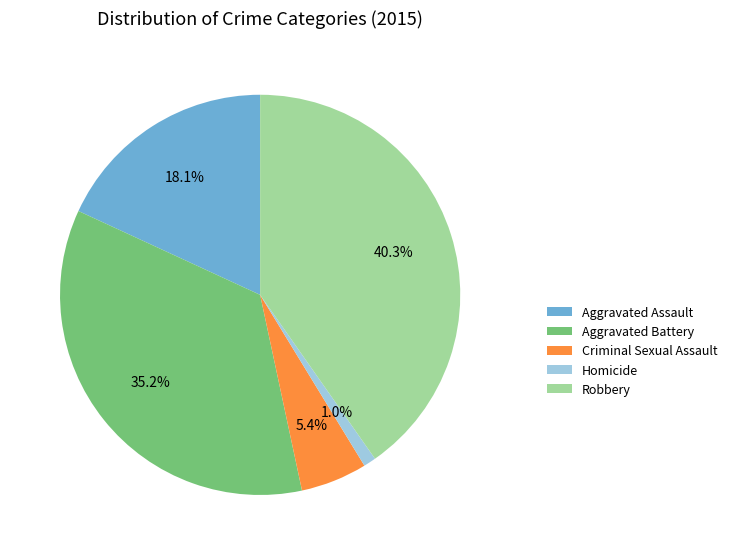

The Robbery slice represents 46% of the pie. True or false?

False